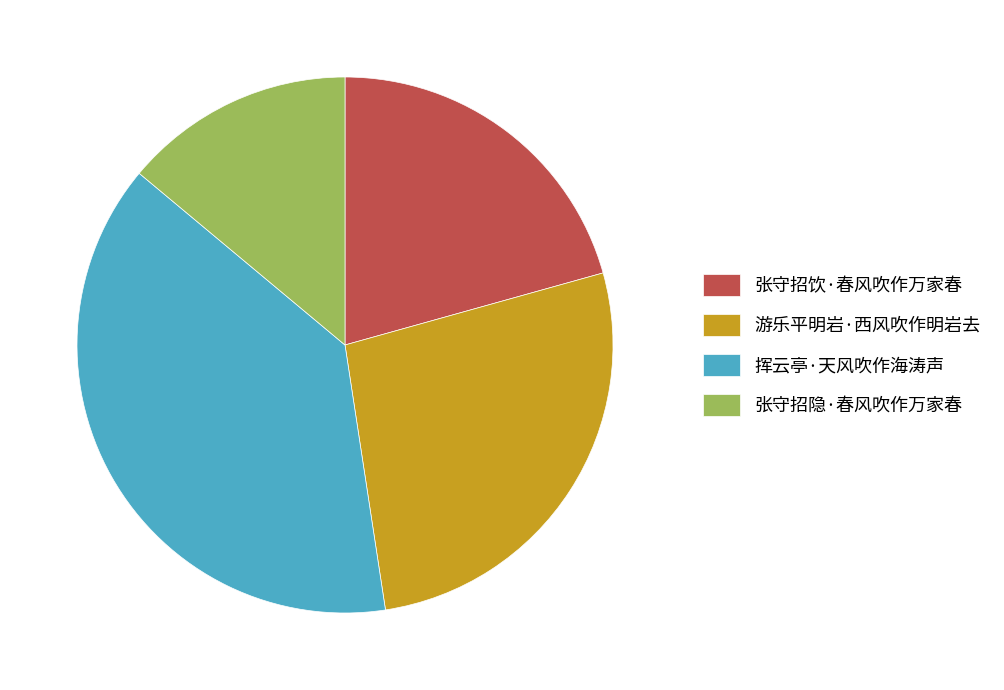

Combined, do 游乐平明岩·西风吹作明岩去 and 张守招隐·春风吹作万家春 account for over 50%?

No